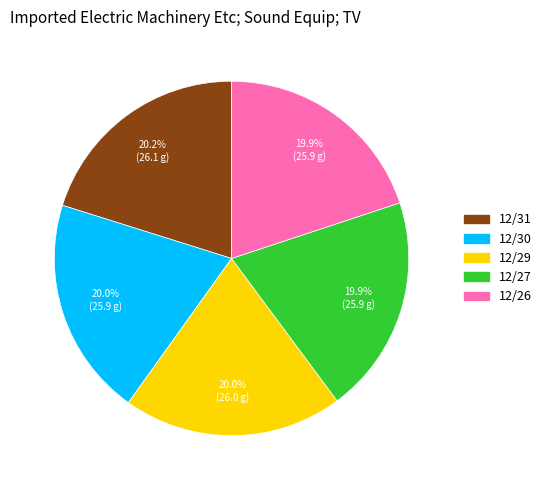

To the nearest percent, what portion does 12/26 represent?

20%